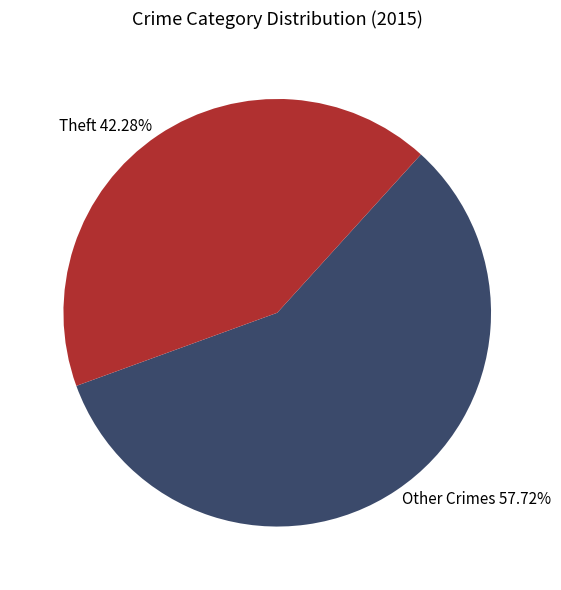

Count the number of slices in the pie.

2